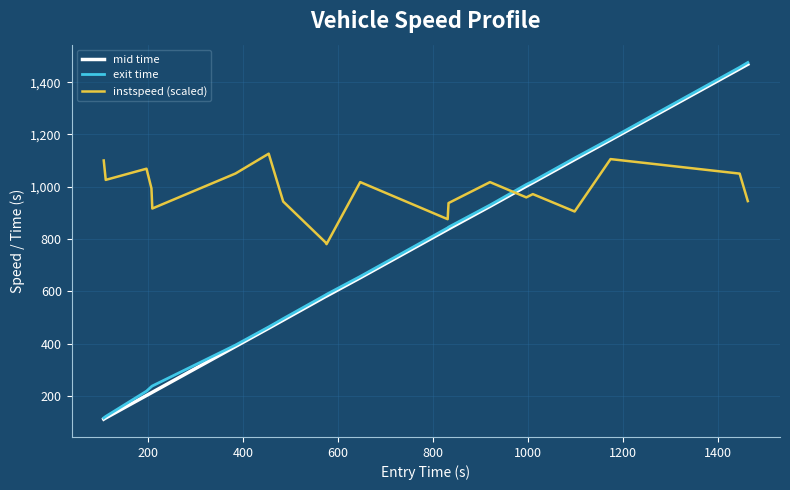

True or false: exit time and instspeed (scaled) cross at least once.

True